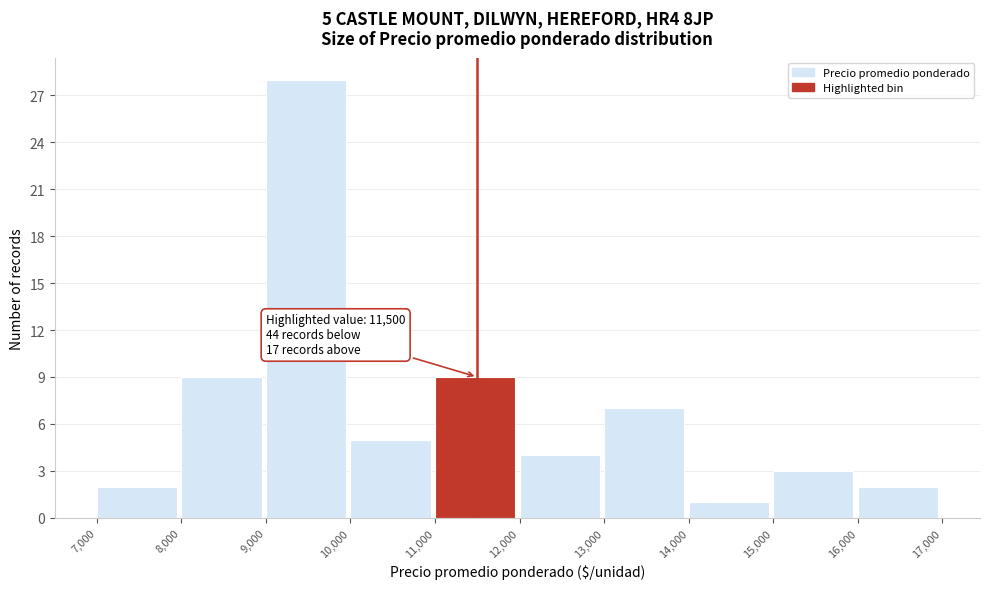

Which range on the x-axis has the tallest bar?

9,000 to 10,000